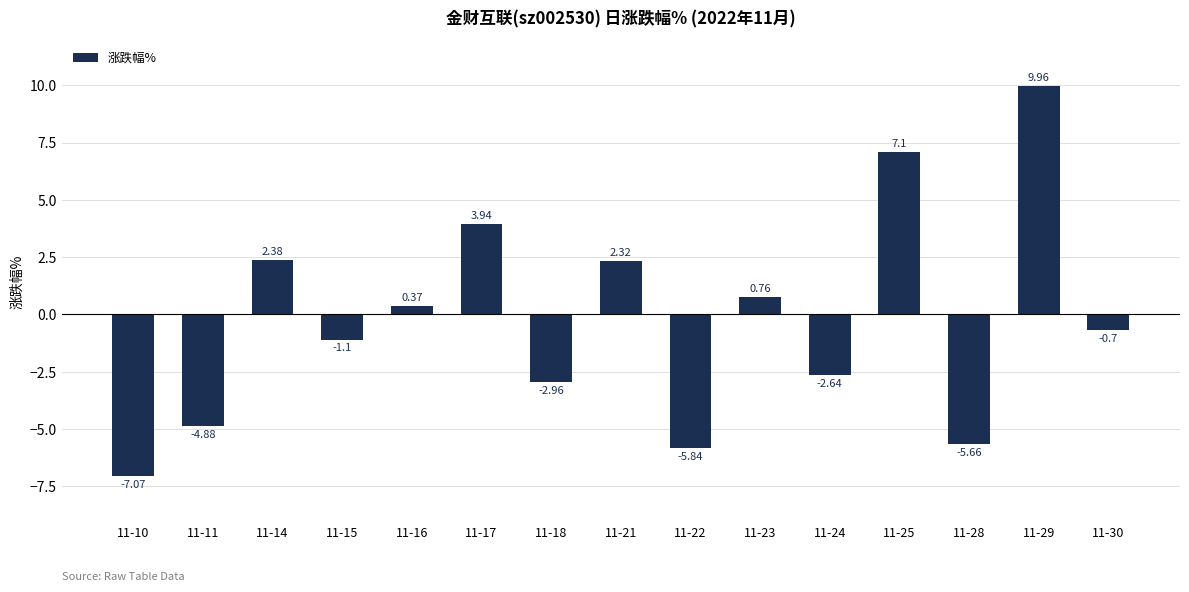

What is the difference between the maximum and second lowest values?

15.8